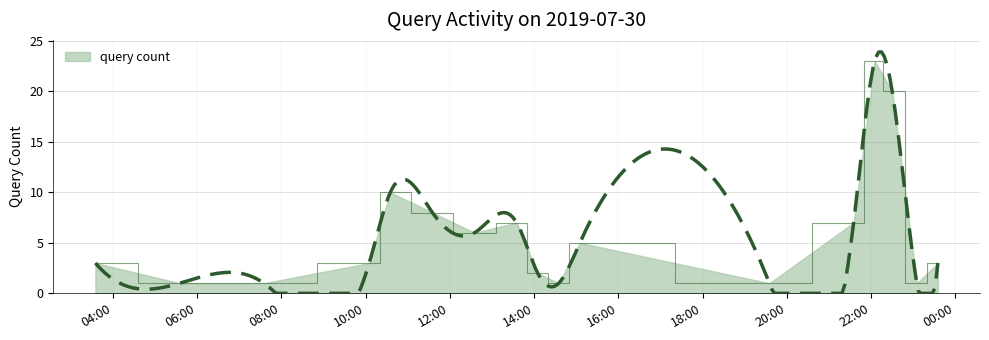

Between 2019-07-30 22:30 and 2019-07-30 10:35, which is larger?

2019-07-30 22:30